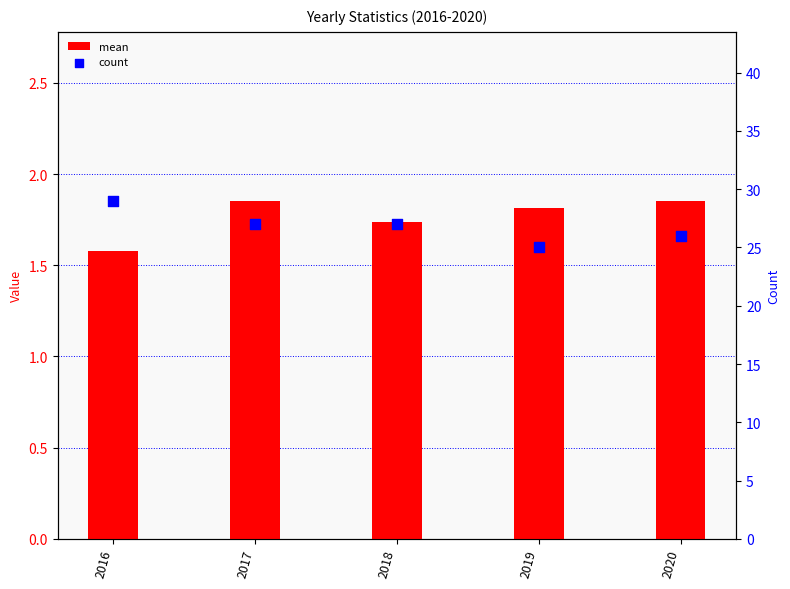

At how many categories does at least one series exceed 12?

5